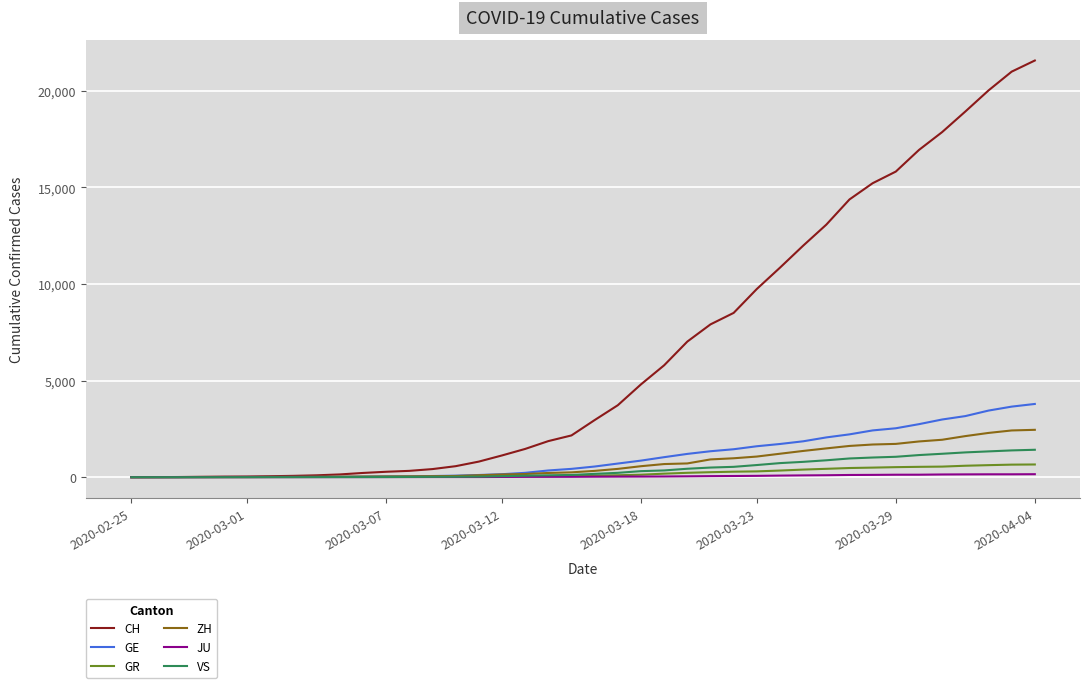

What is the value of the ZH point at the 13th from the left?

40